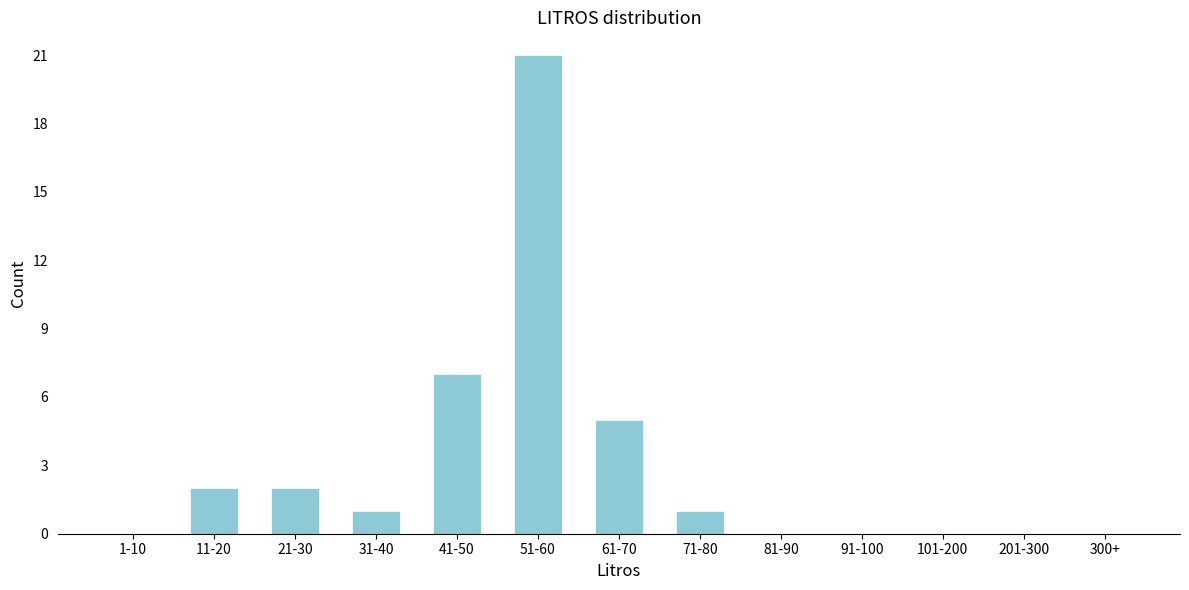

Reading left to right, what are all the values shown in this chart?

1-10=0	11-20=2	21-30=2	31-40=1	41-50=7	51-60=21	61-70=5	71-80=1	81-90=0	91-100=0	101-200=0	201-300=0	300+=0